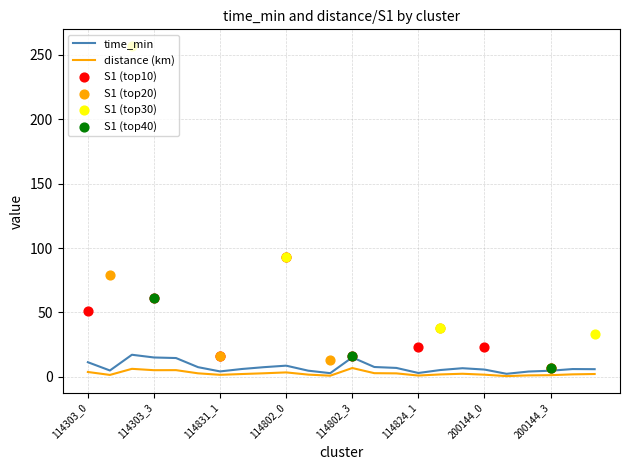

What is the maximum value for time_min?

17.1